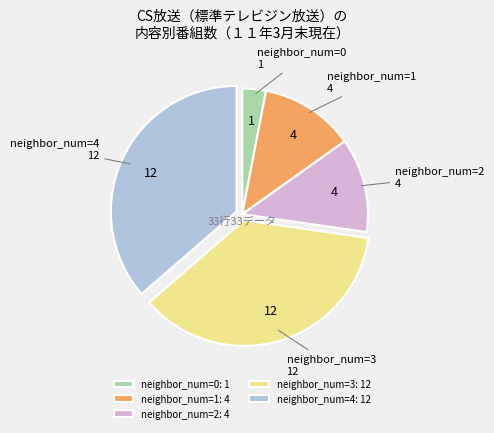

Is there a majority slice in this chart?

No